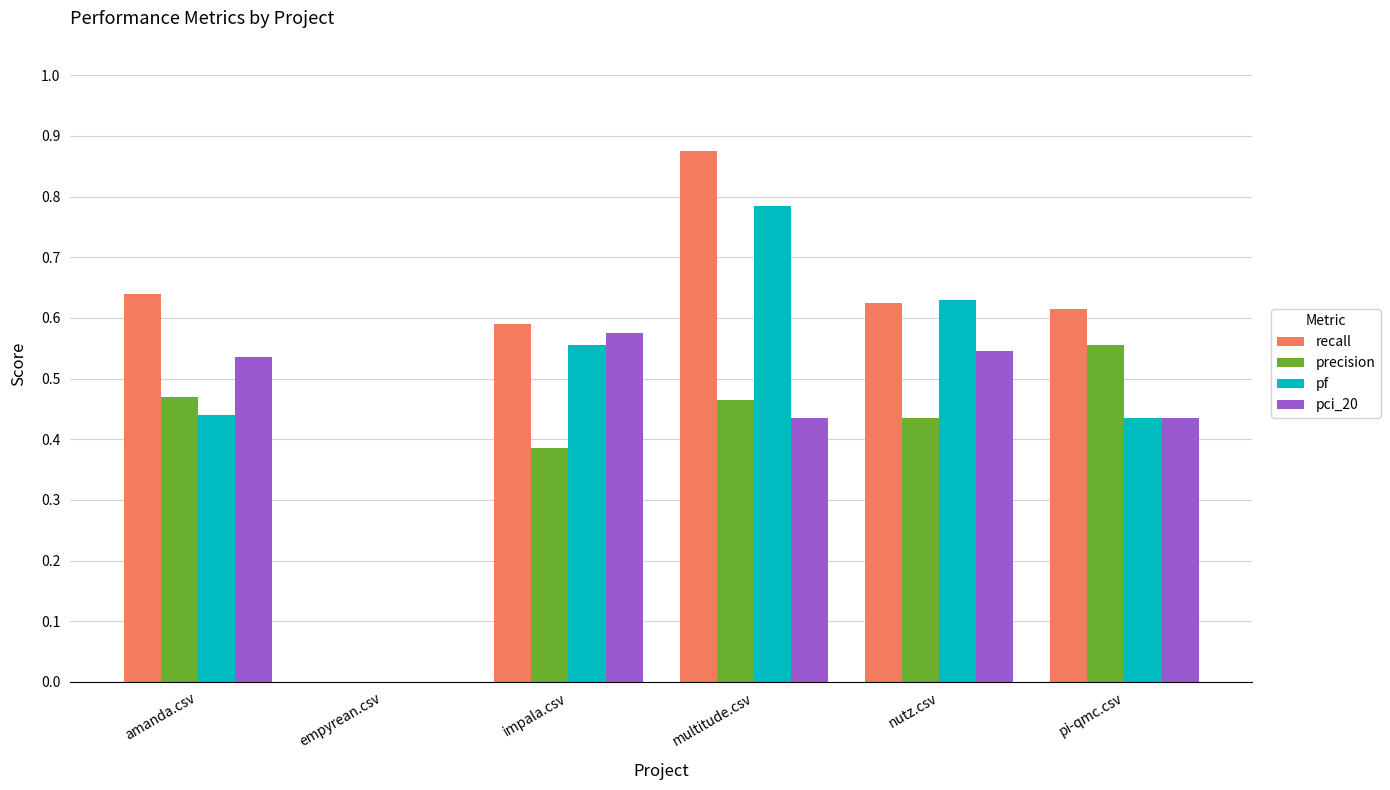

The pci_20 series shows 0.6 at impala.csv. True or false?

True